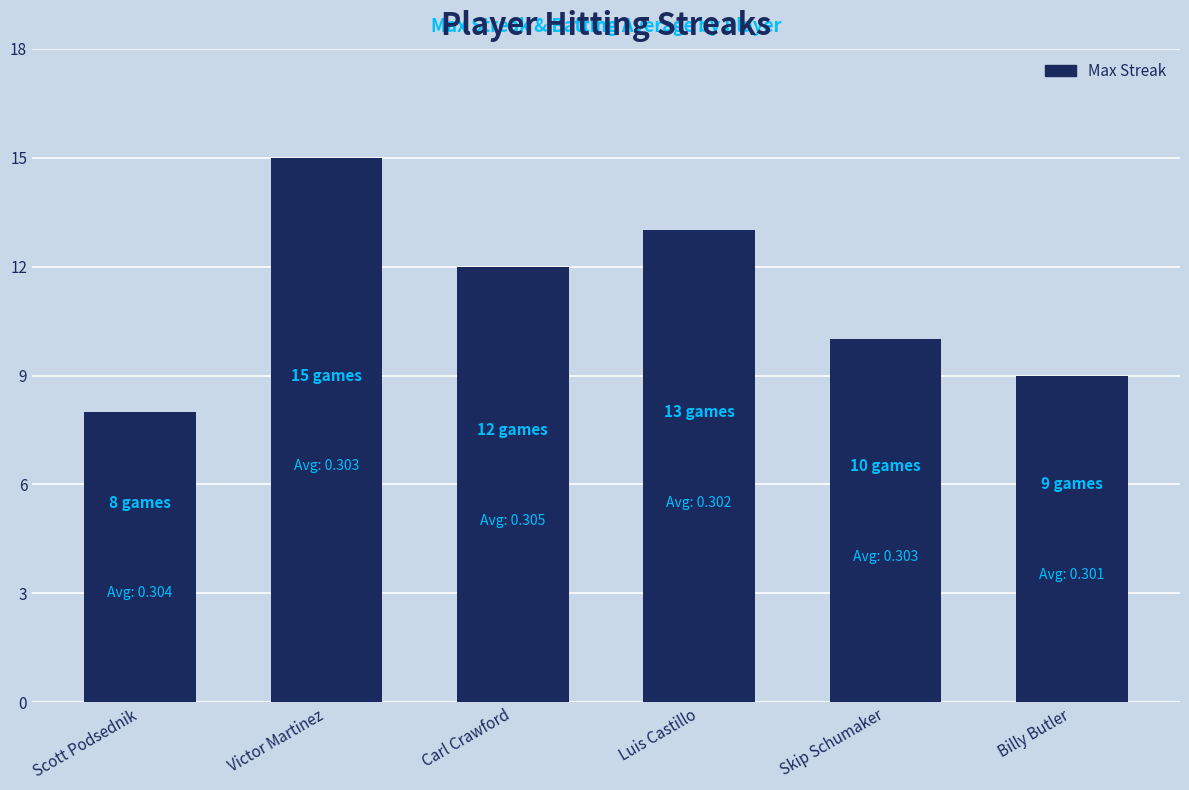

How many series are shown in this chart?

1